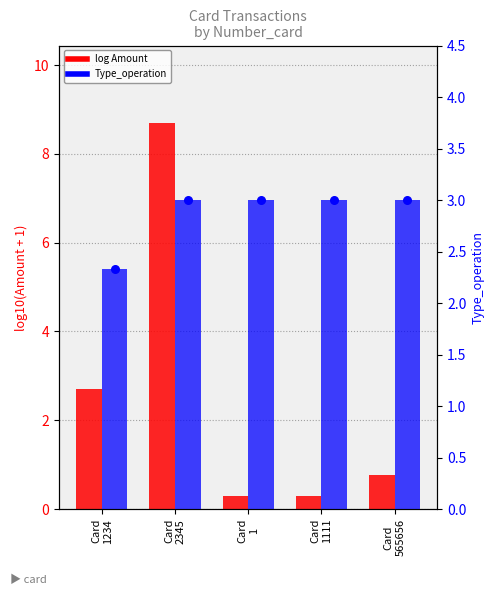

Which series contains the lowest Y value?

log Amount